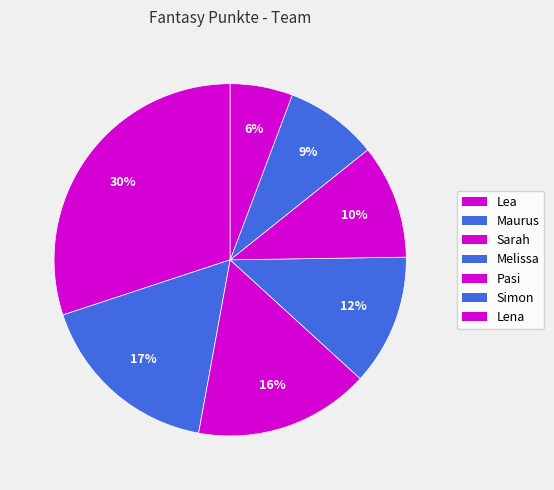

What portion of the pie excludes Pasi?

89.5%